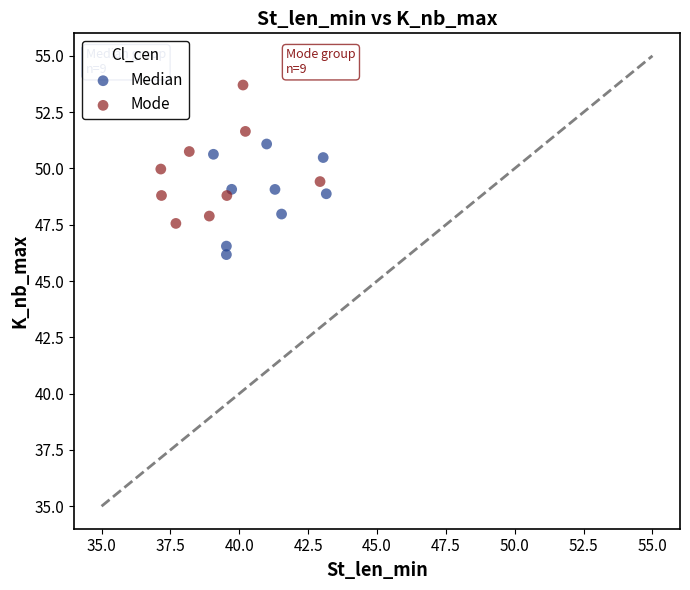

Which series has the widest spread of Y values?

Mode